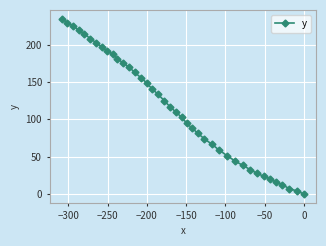

What is the value of the 36th point from the left?

16.1